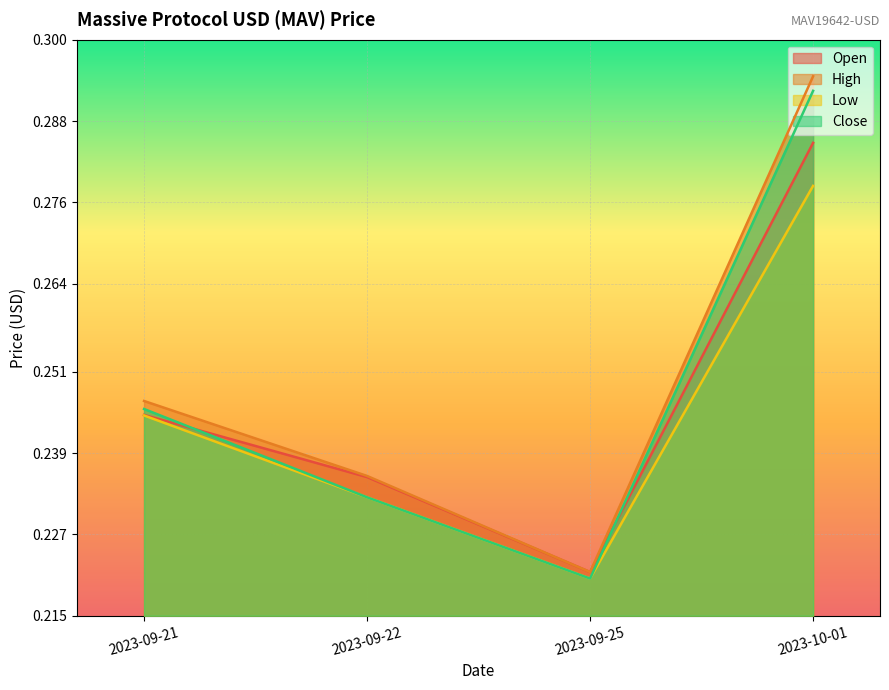

List the series in order of their peak value, highest first.

High, Close, Open, Low